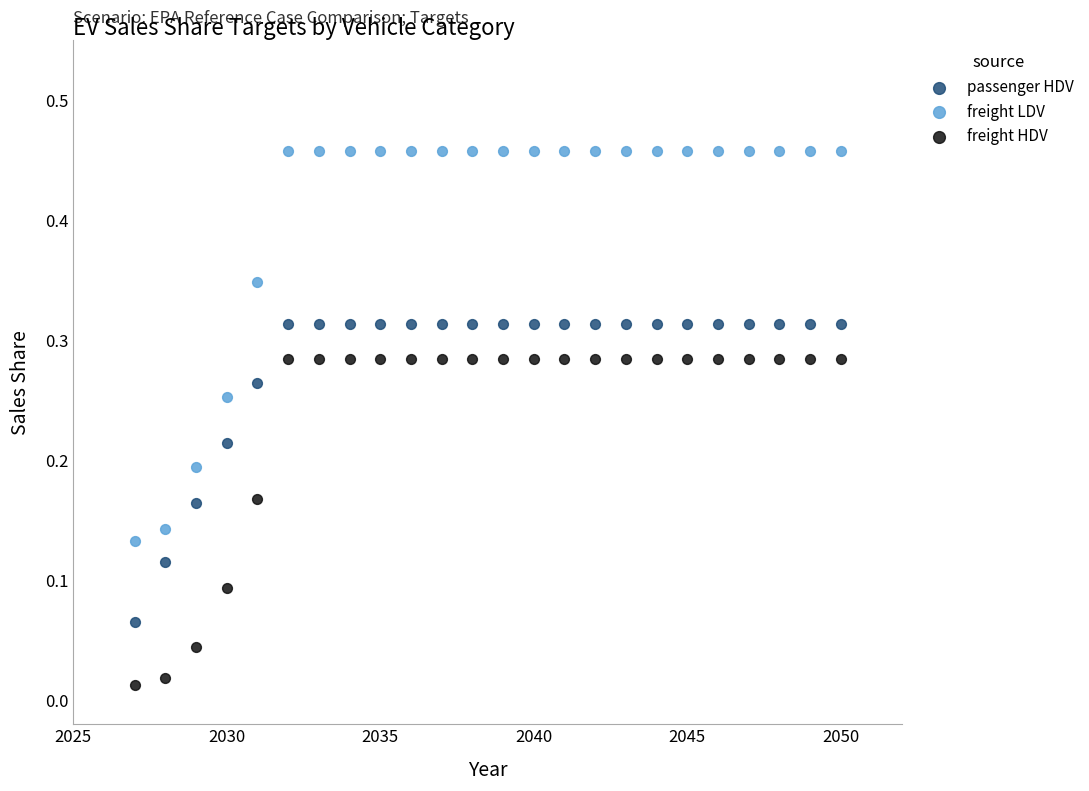

Across all data points, what is the range of Y values (max minus min)?

0.4